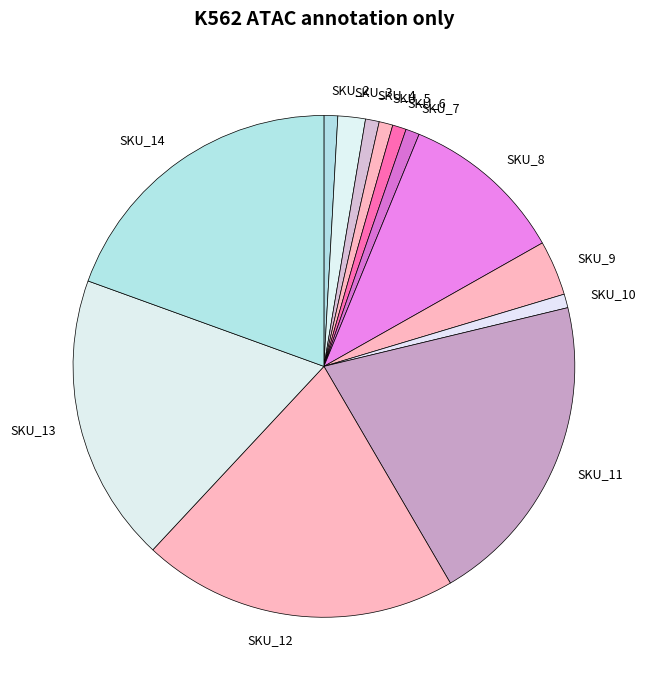

Count the number of slices in the pie.

13